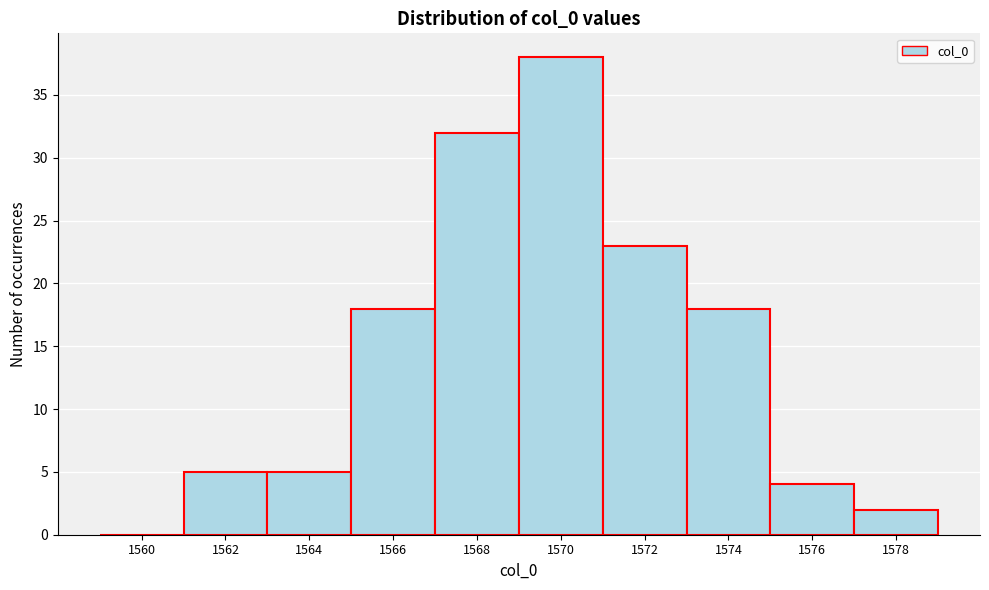

Reading left to right, list all the values displayed in this chart.

1560=0	1562=5	1564=5	1566=18	1568=32	1570=38	1572=23	1574=18	1576=4	1578=2